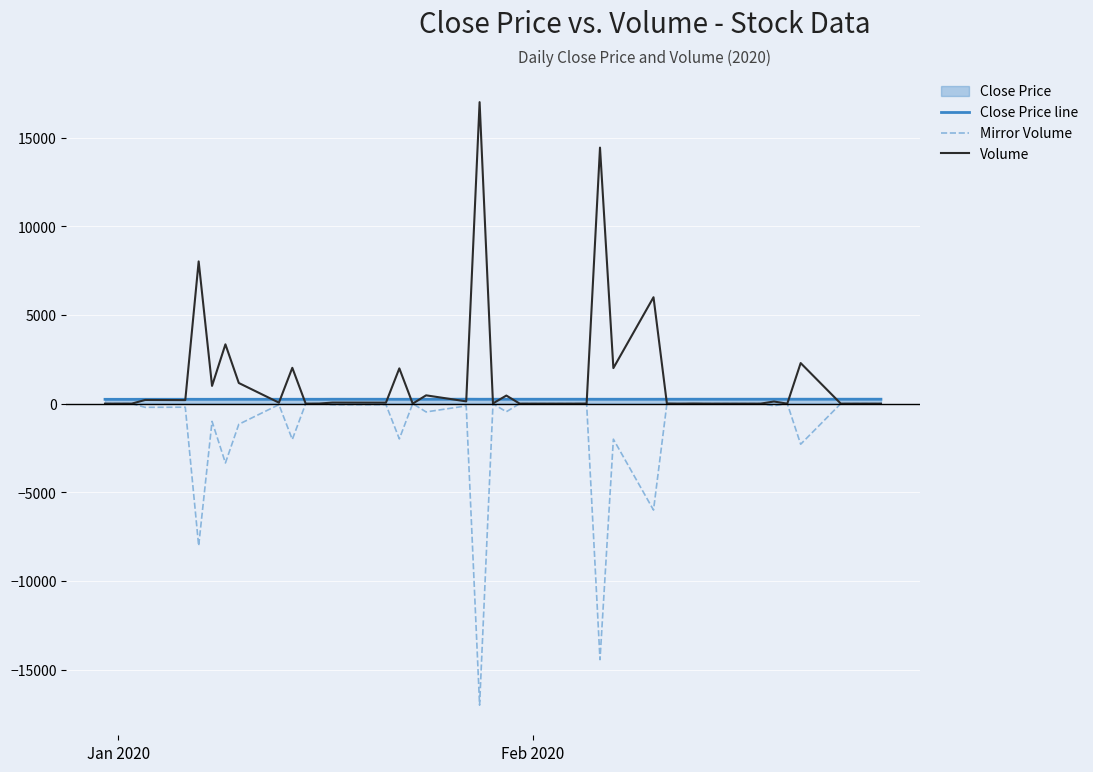

Rank the series by their average value, from lowest to highest.

Mirror Volume, Close Price line, Volume